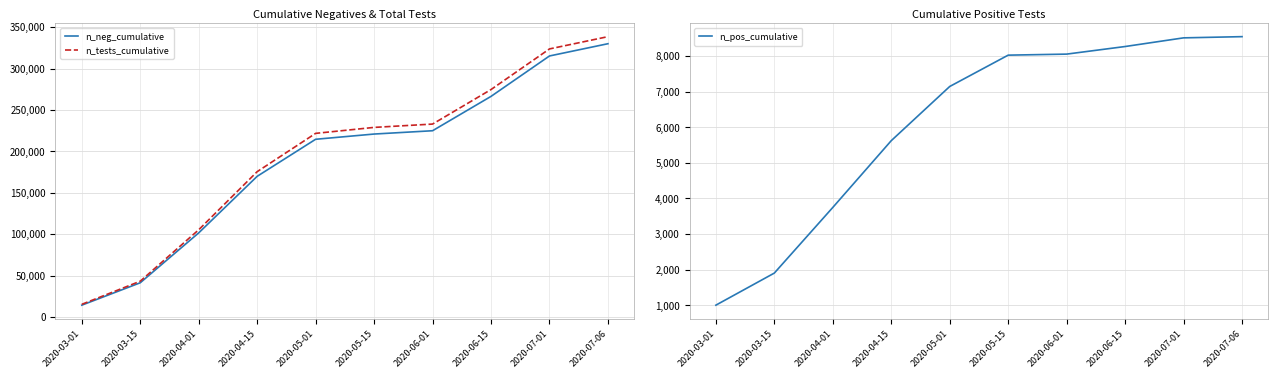

How many lines are shown in the chart?

3